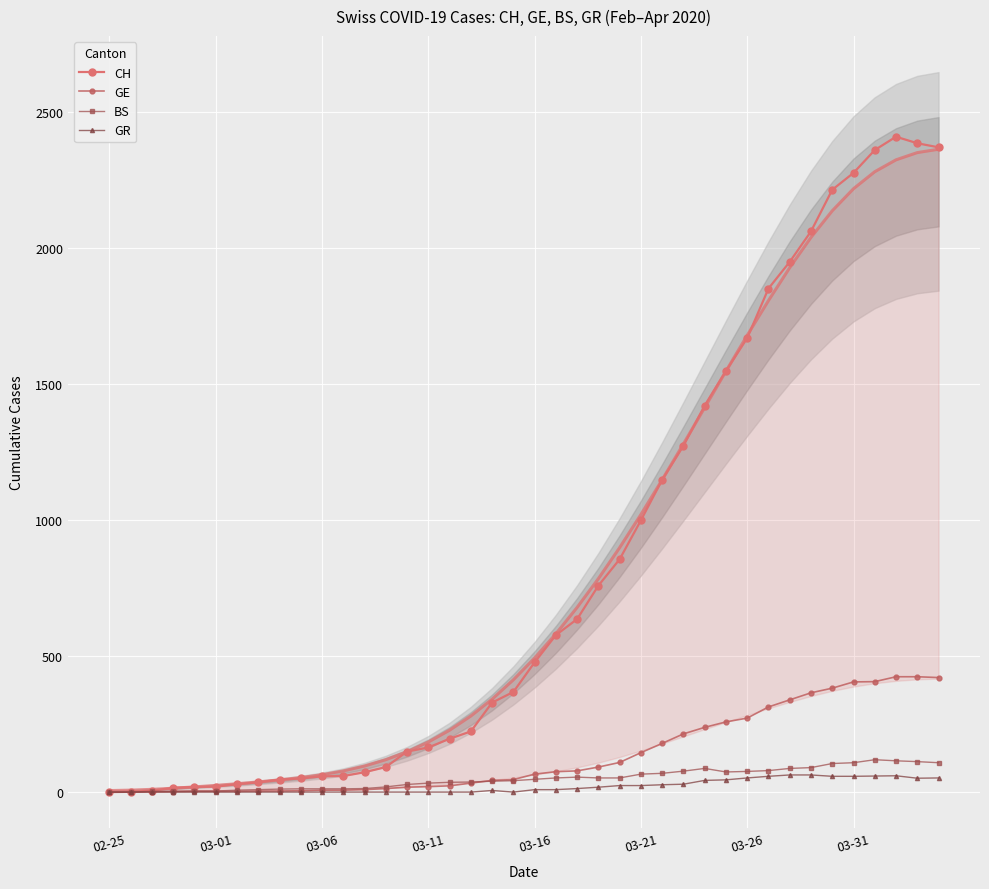

Which has a higher value, 21 or 10?

21